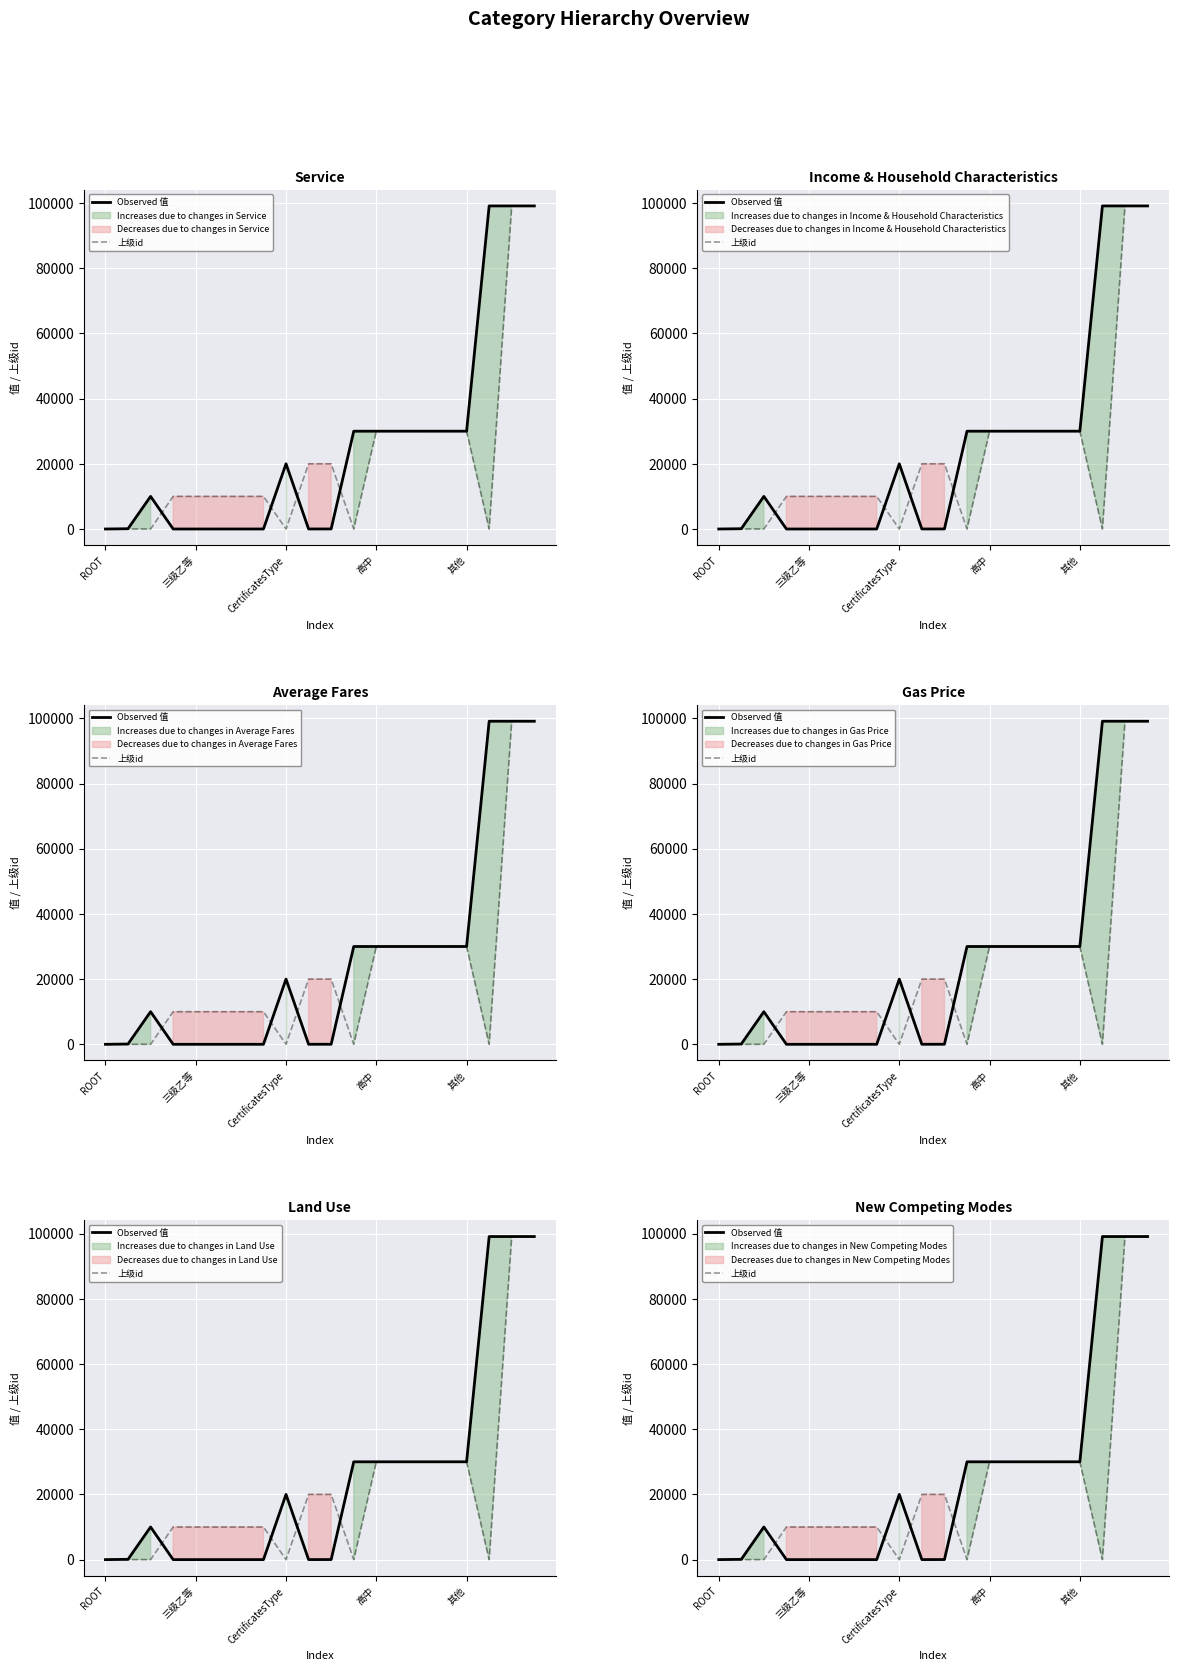

What is the spread (max minus min) of values at 6?

9996